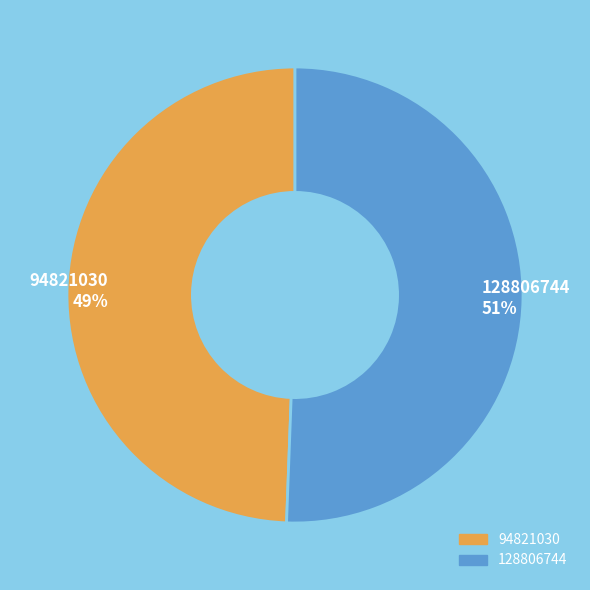

Rank the categories by value from highest to lowest.

128806744, 94821030